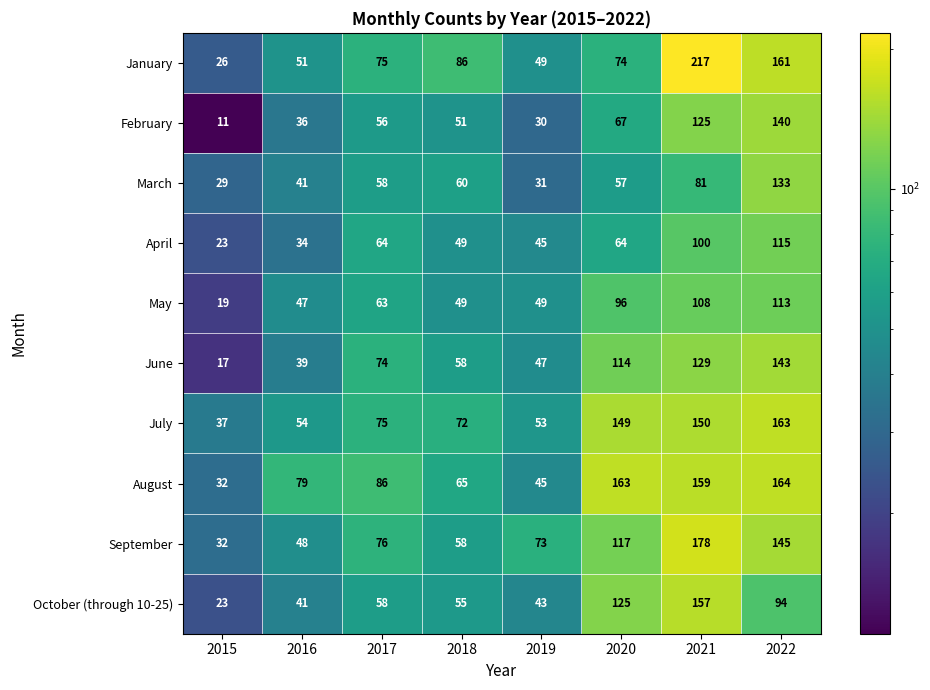

Where is May nearest to the value 66?

2017